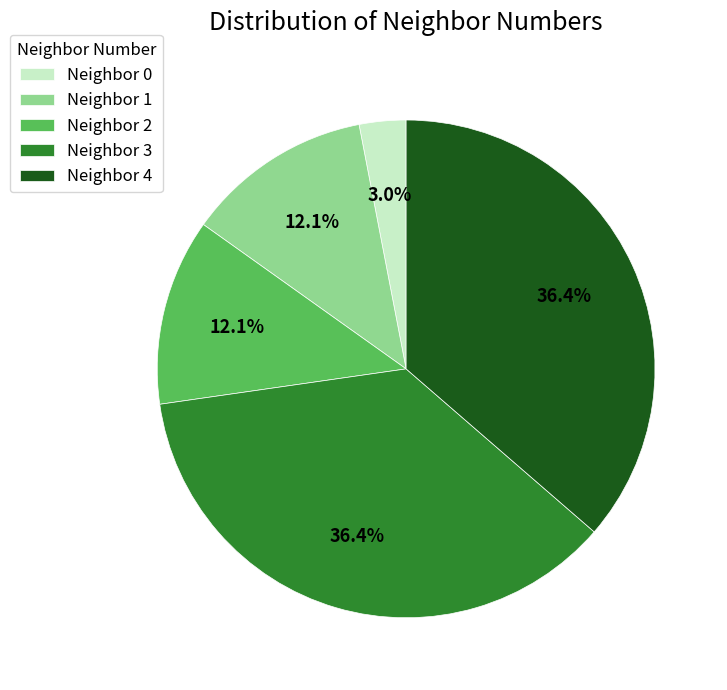

To the nearest percent, what is the difference between the largest and smallest slice percentages?

33%